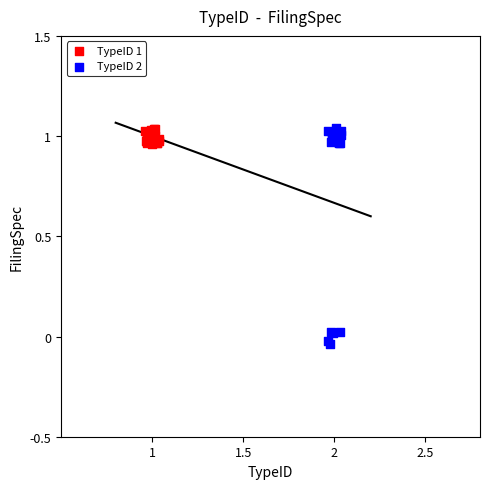

Which series reaches the minimum Y coordinate?

TypeID 2